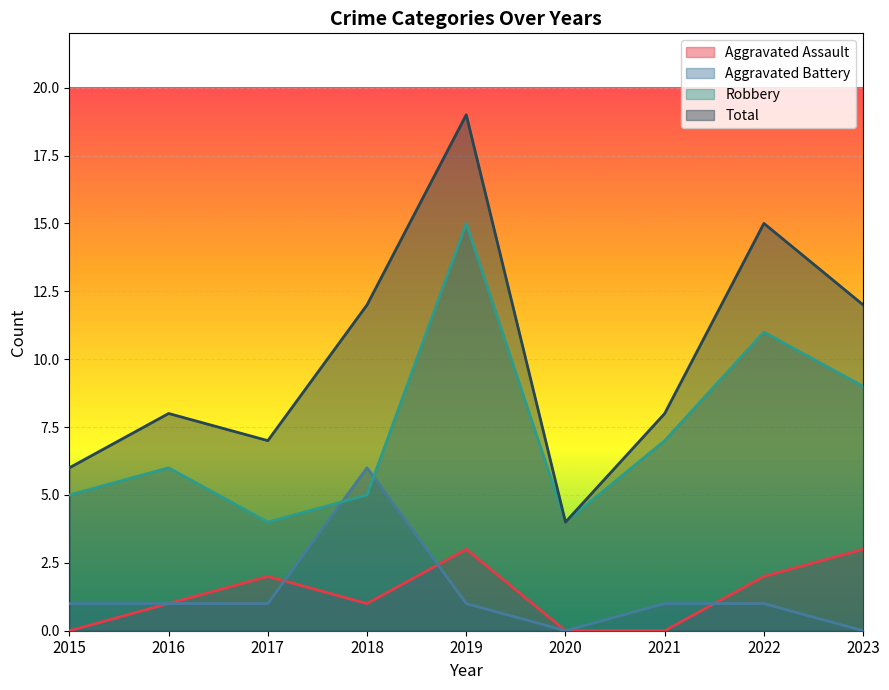

What are all the series names shown in the legend?

Aggravated Assault, Aggravated Battery, Robbery, Total